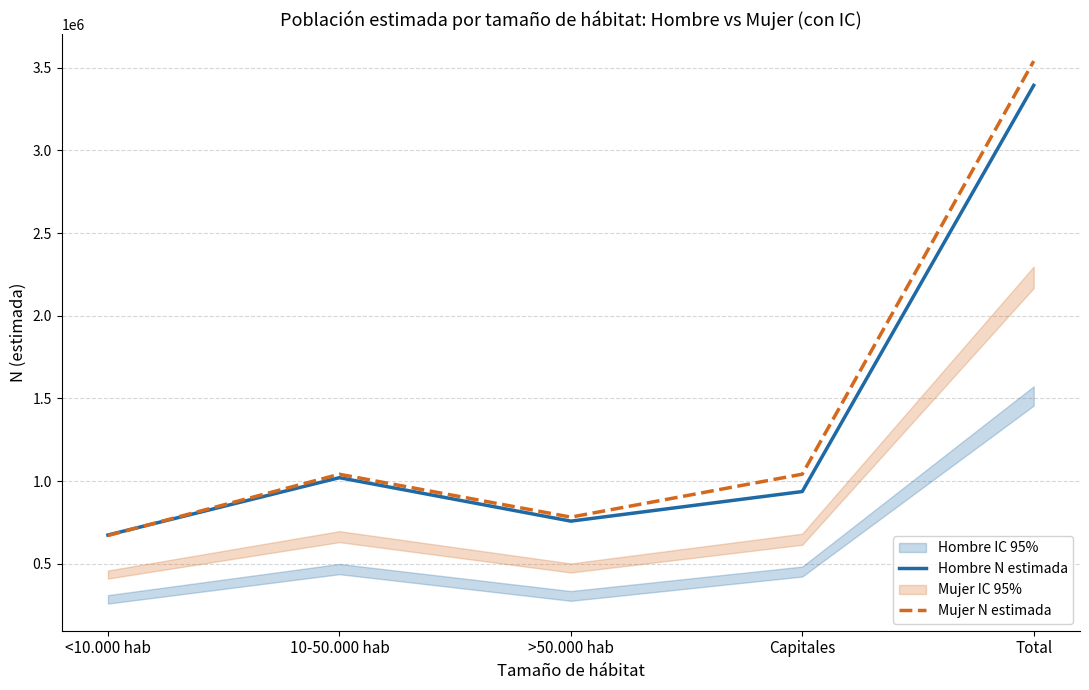

Which series has the widest spread of values?

Mujer N estimada